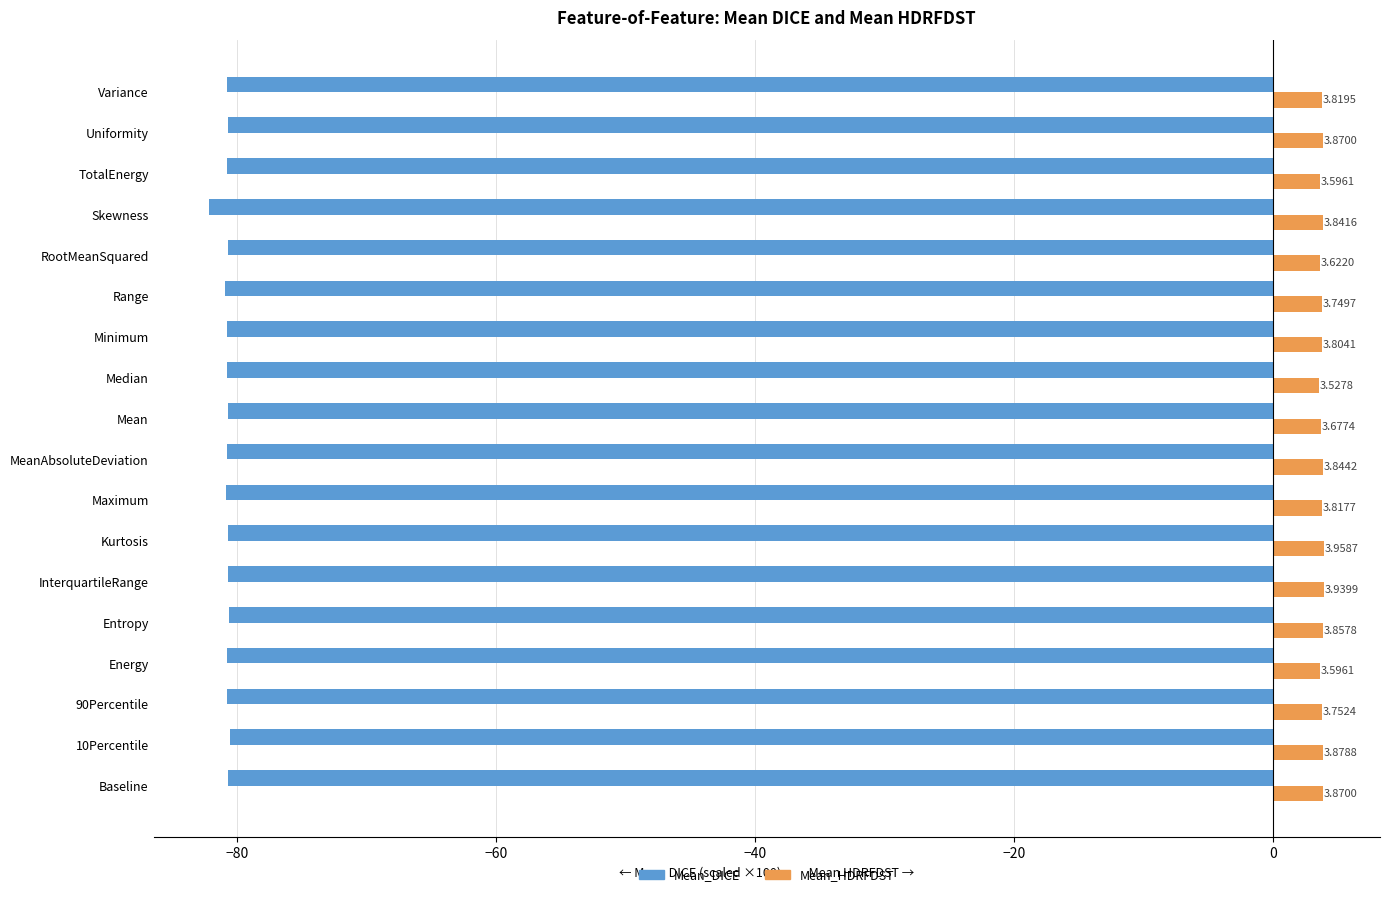

At which label is Mean_HDRFDST closest to 3?

Median